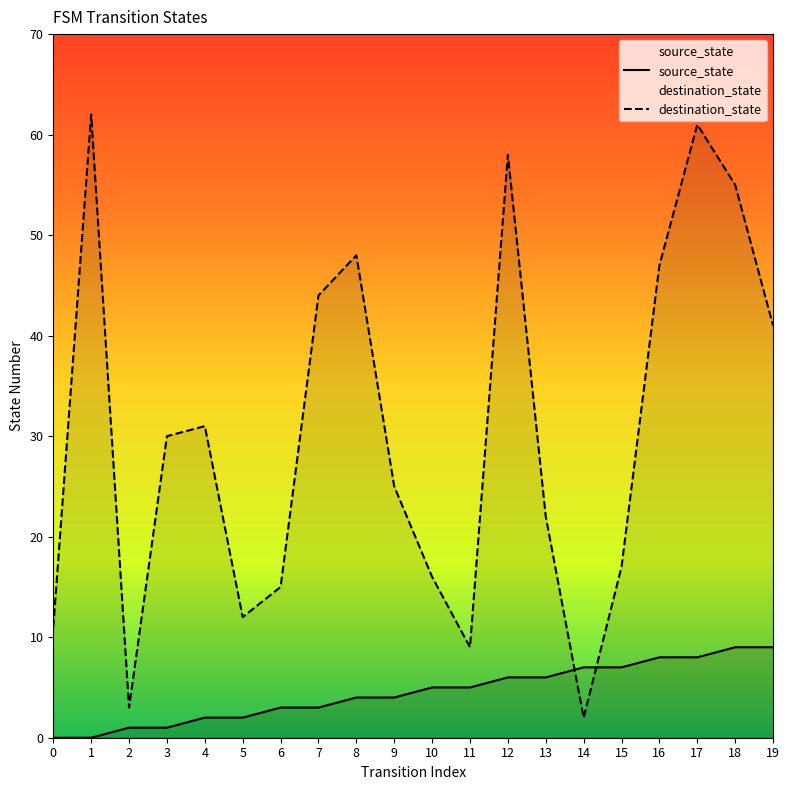

Between 7 and 16, which series saw the biggest shift?

source_state